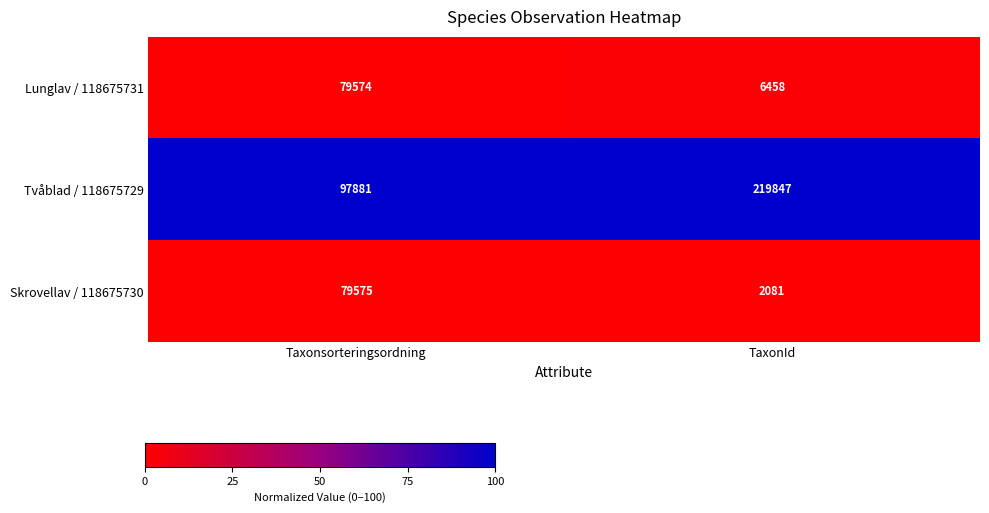

Count the number of data series in this chart.

3